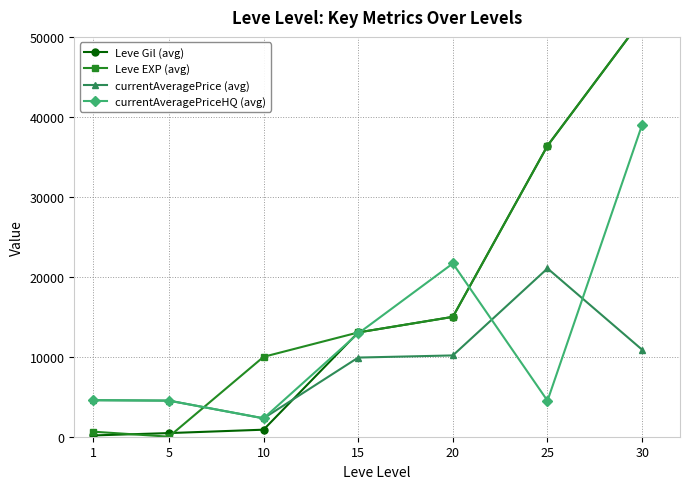

Reading left to right, extract all data points from this chart.

Leve Gil (avg): 1=160	5=455	10=880	15=13040	20=14990	25=36390	30=52220
Leve EXP (avg): 1=630	5=5	10=9990	15=13040	20=14990	25=36390	30=52220
currentAveragePrice (avg): 1=4569	5=4515	10=2299	15=9899	20=10166	25=21048	30=10880
currentAveragePriceHQ (avg): 1=4569	5=4515	10=2299	15=12913	20=21668	25=4500	30=39021